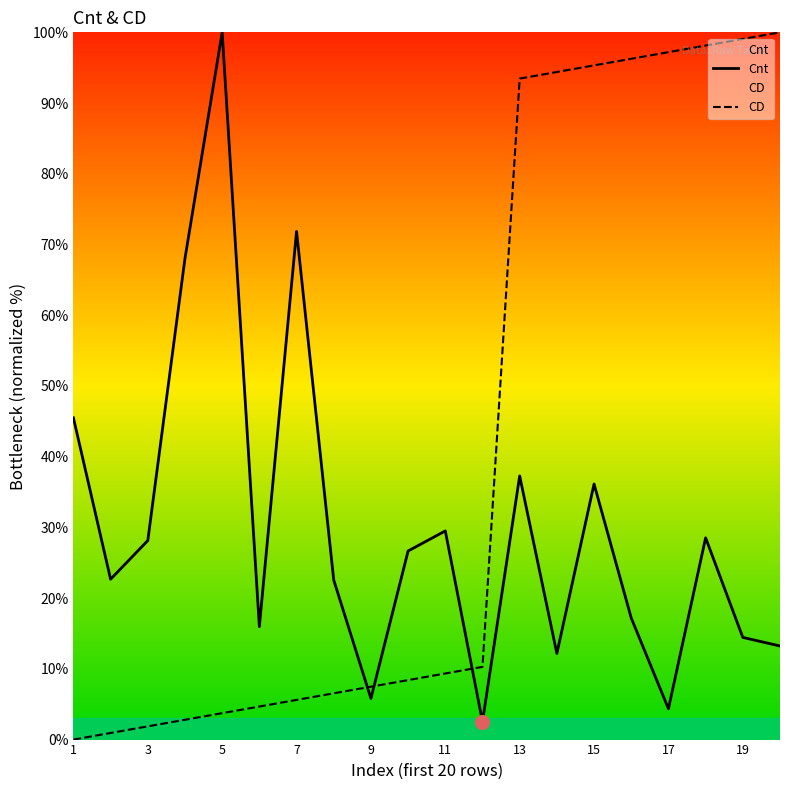

Which series has the largest total across all categories?

CD